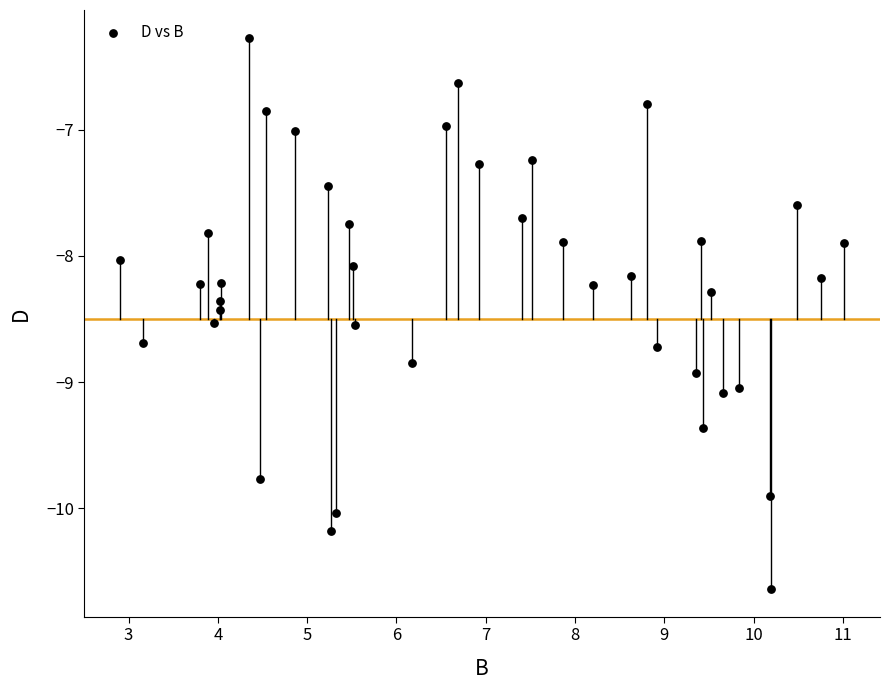

What is the range of Y values (max minus min)?

4.4